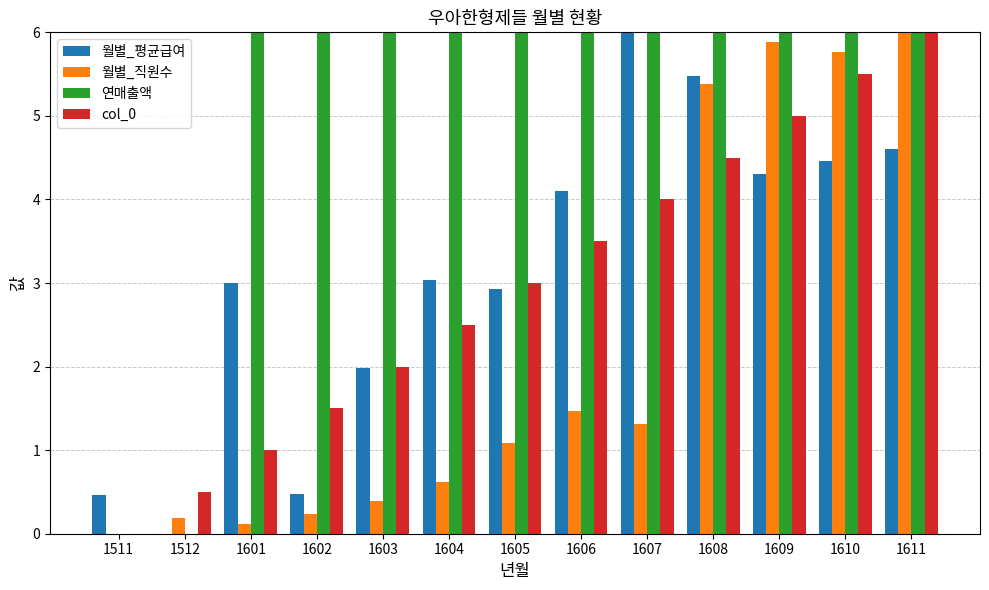

What is the maximum value for 월별_평균급여?

6.0